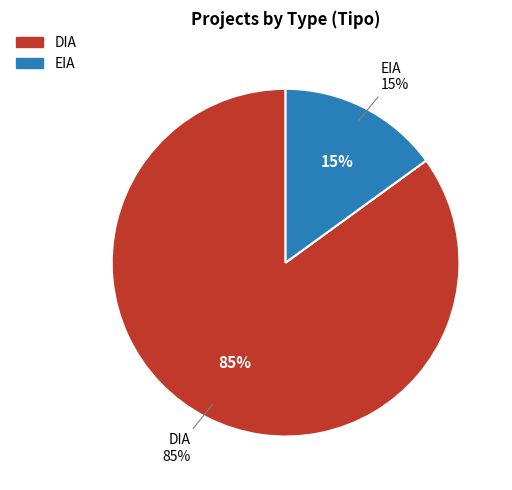

Which category has the biggest portion of the pie?

DIA